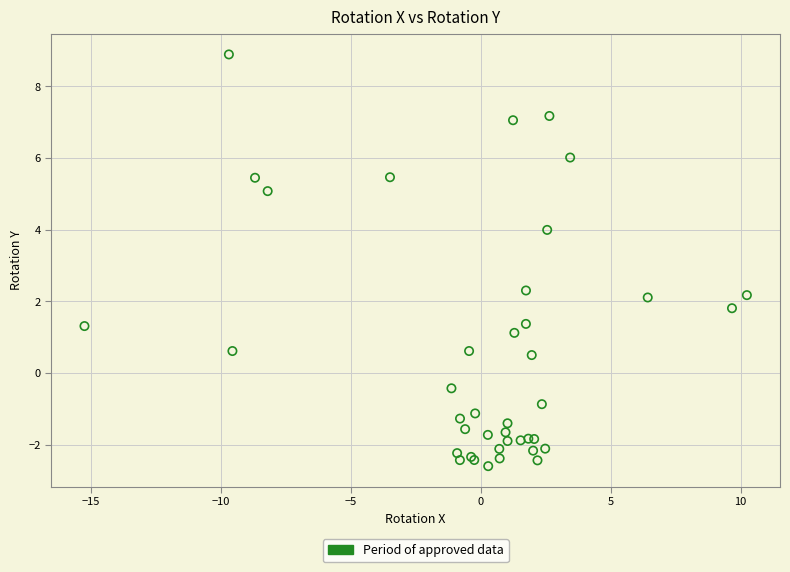

What Y value in the scatter plot is closest to 3?

2.3